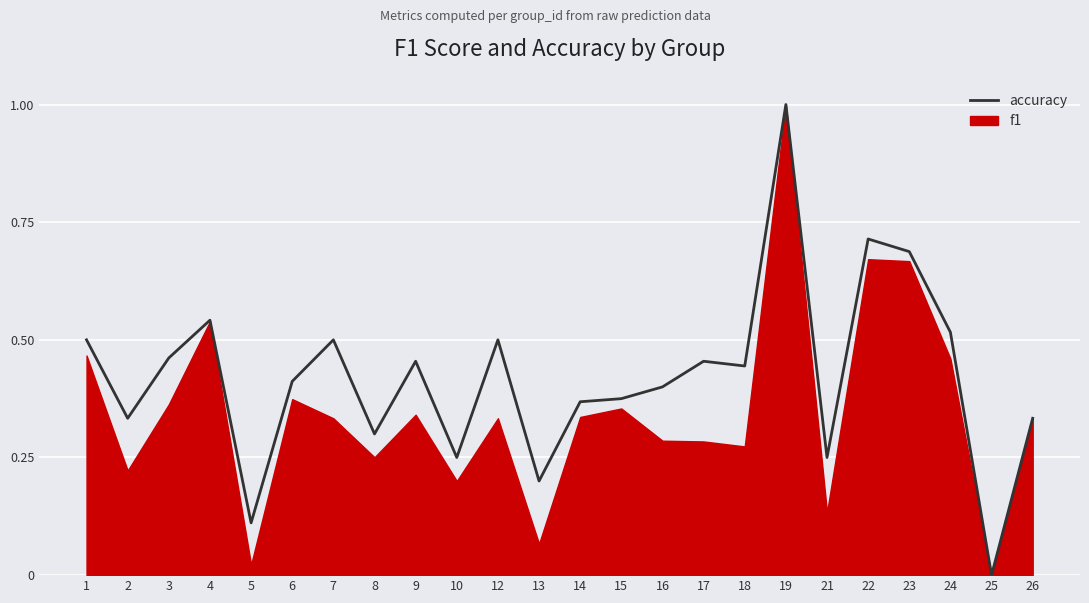

Which label corresponds to the largest value in the chart?

19